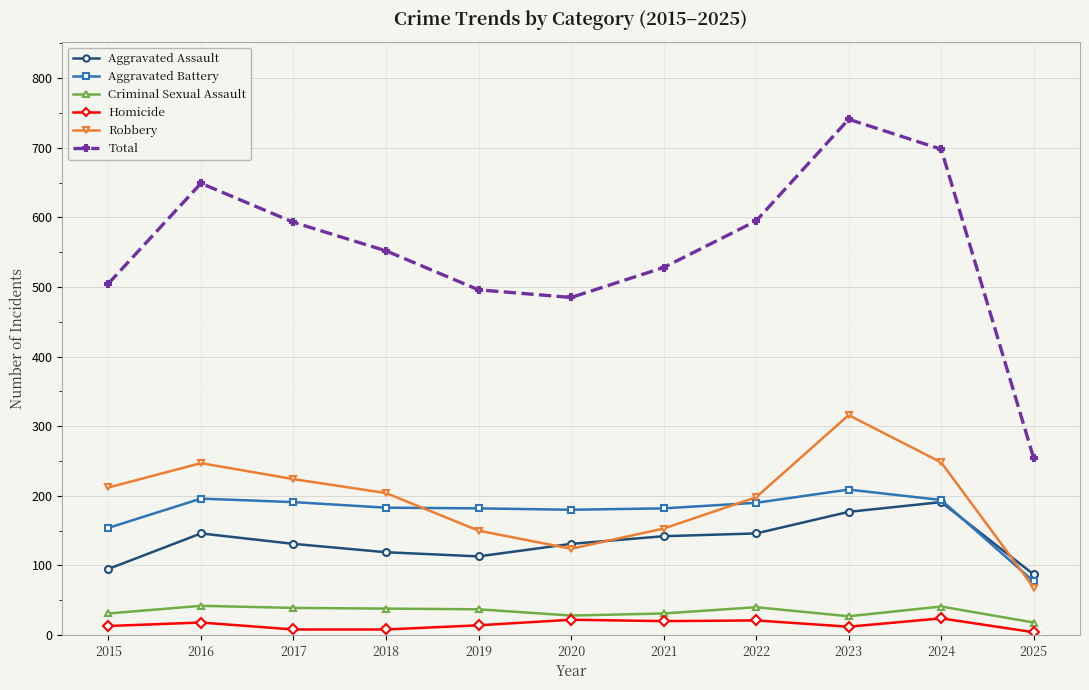

What is the difference between the maximum and second lowest values in the Homicide series?

16